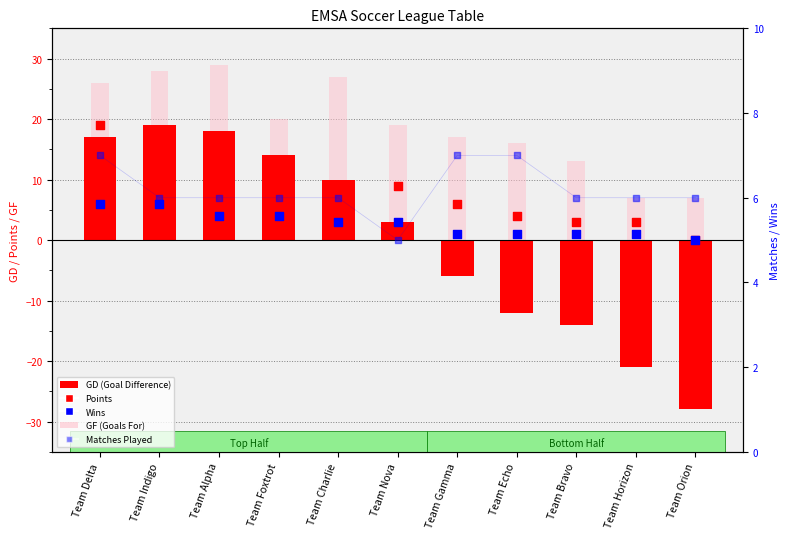

At which category is the sum across all series the highest?

Team Indigo